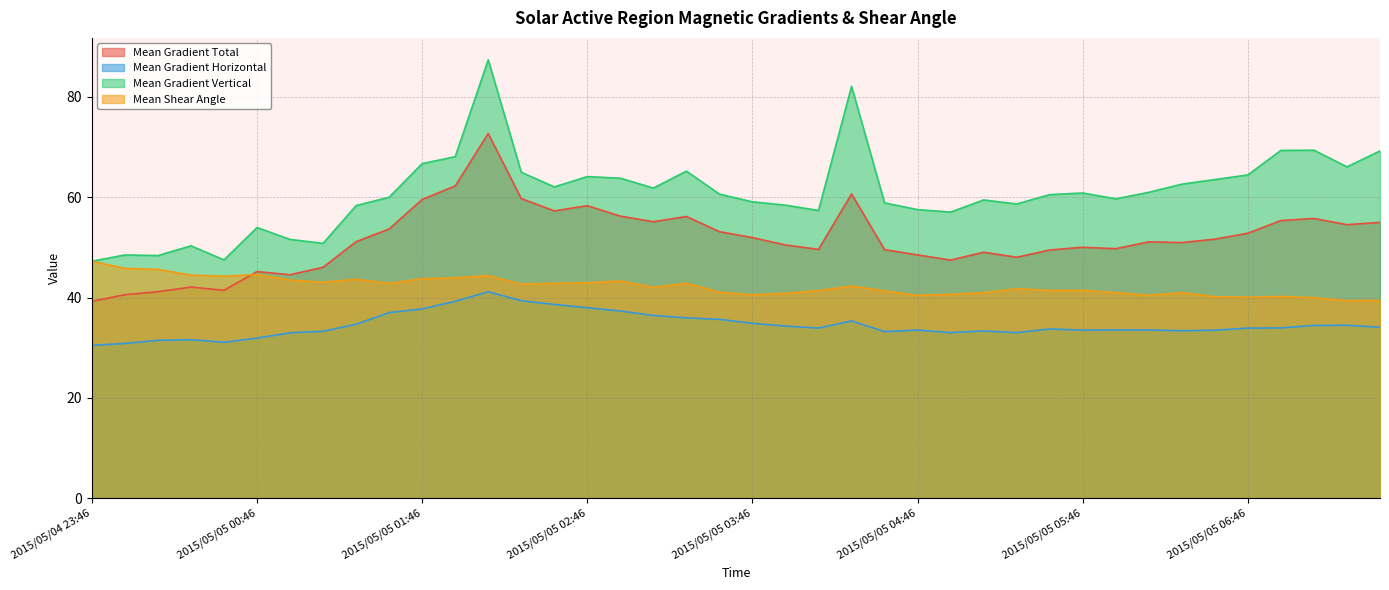

What is the total value across all series at 2015/05/05 03:22?

200.2